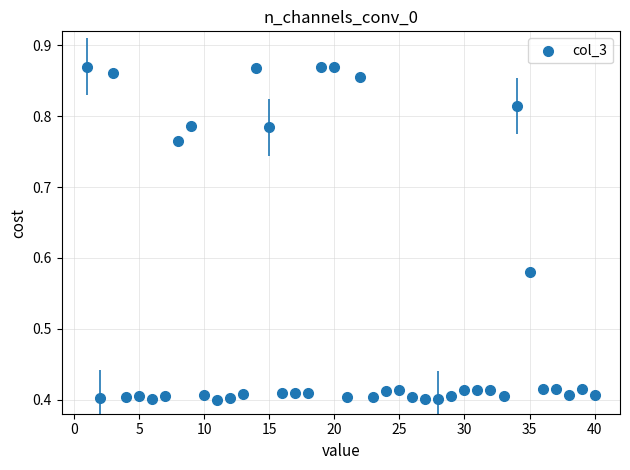

What is the range of Y values (max minus min)?

0.5